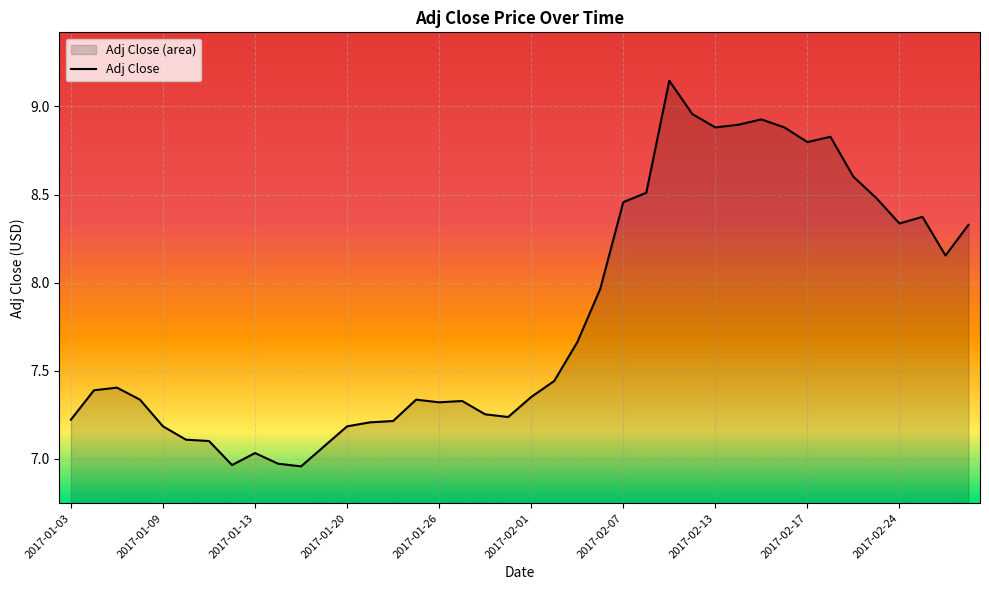

What is the maximum value shown in the chart?

9.1